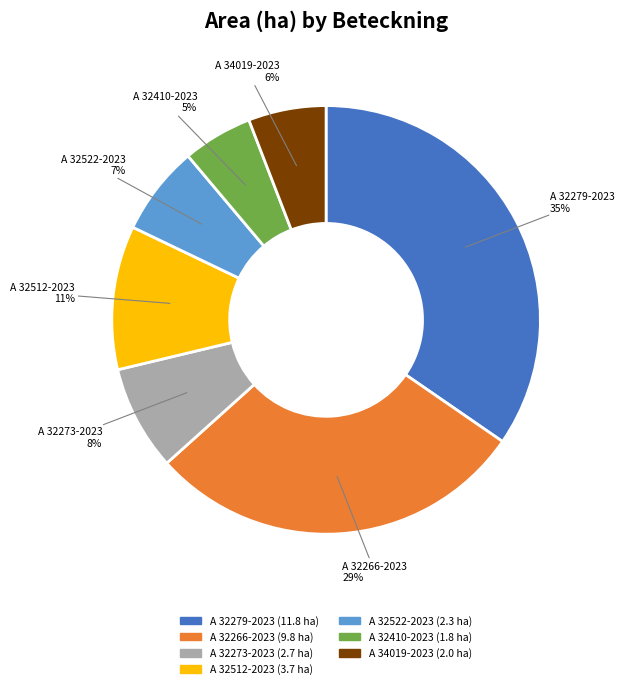

To the nearest percent, what percentage of the pie is A 32279-2023?

35%